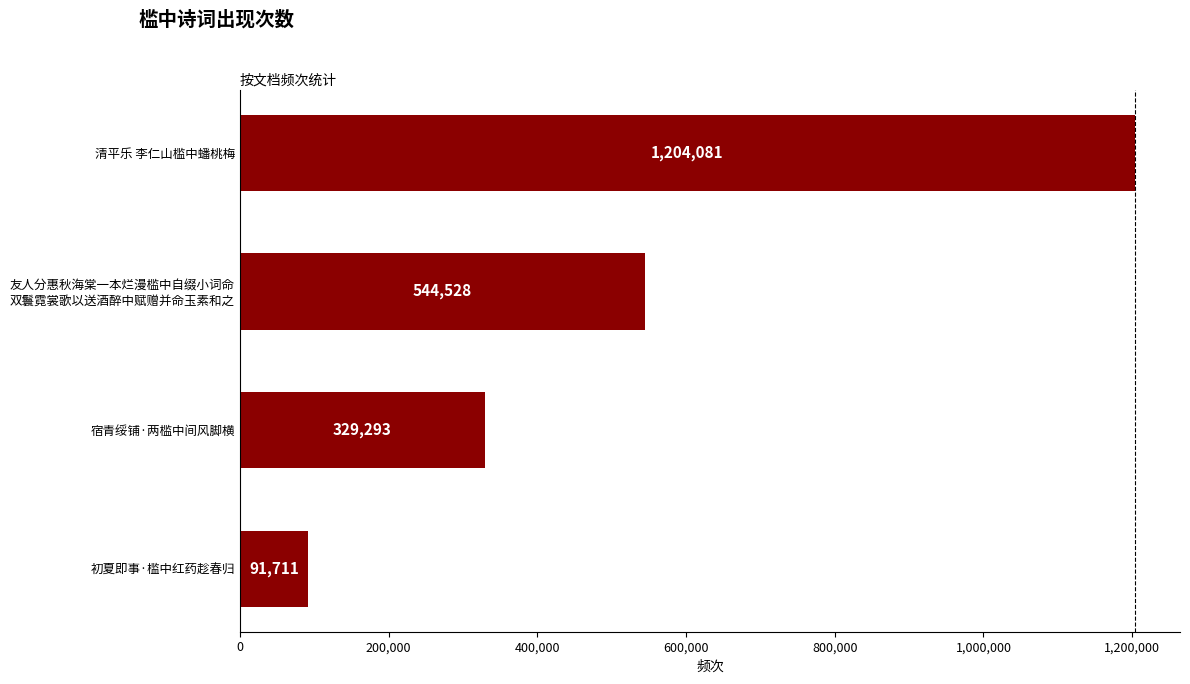

Reading top to bottom, list all the values displayed in this chart.

1204081	544528	329293	91711